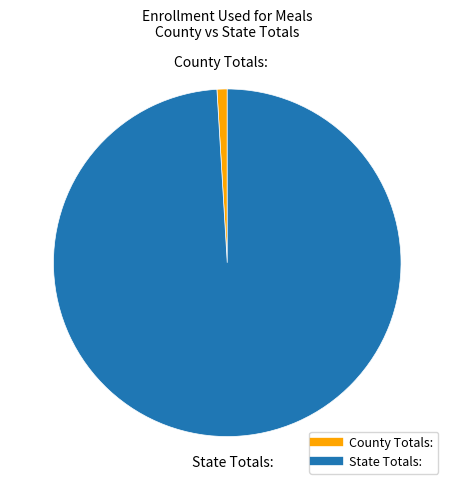

Is it true that County Totals: is 1% of the pie?

True